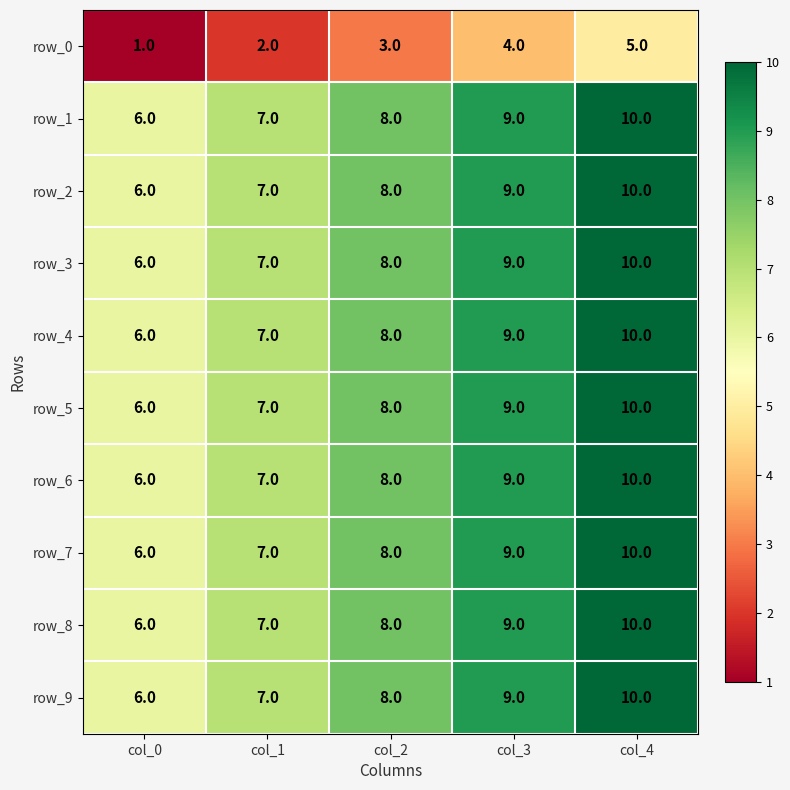

What is the difference between the row_1 values at col_0 and col_1?

1